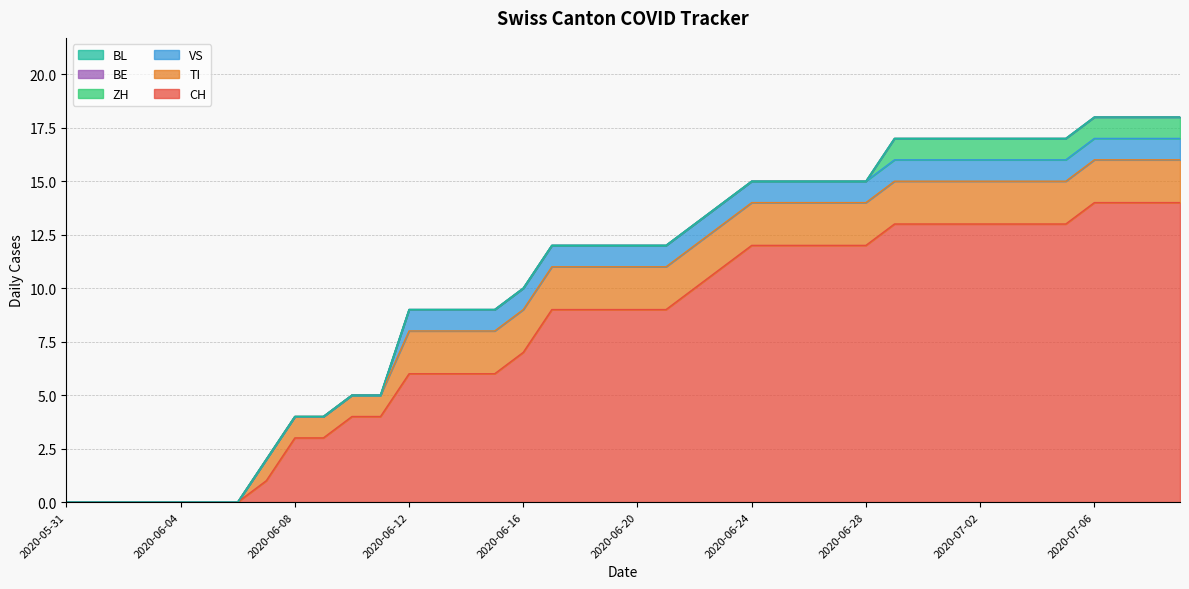

Which series changed the most between 2020-05-31 and 2020-06-27?

CH